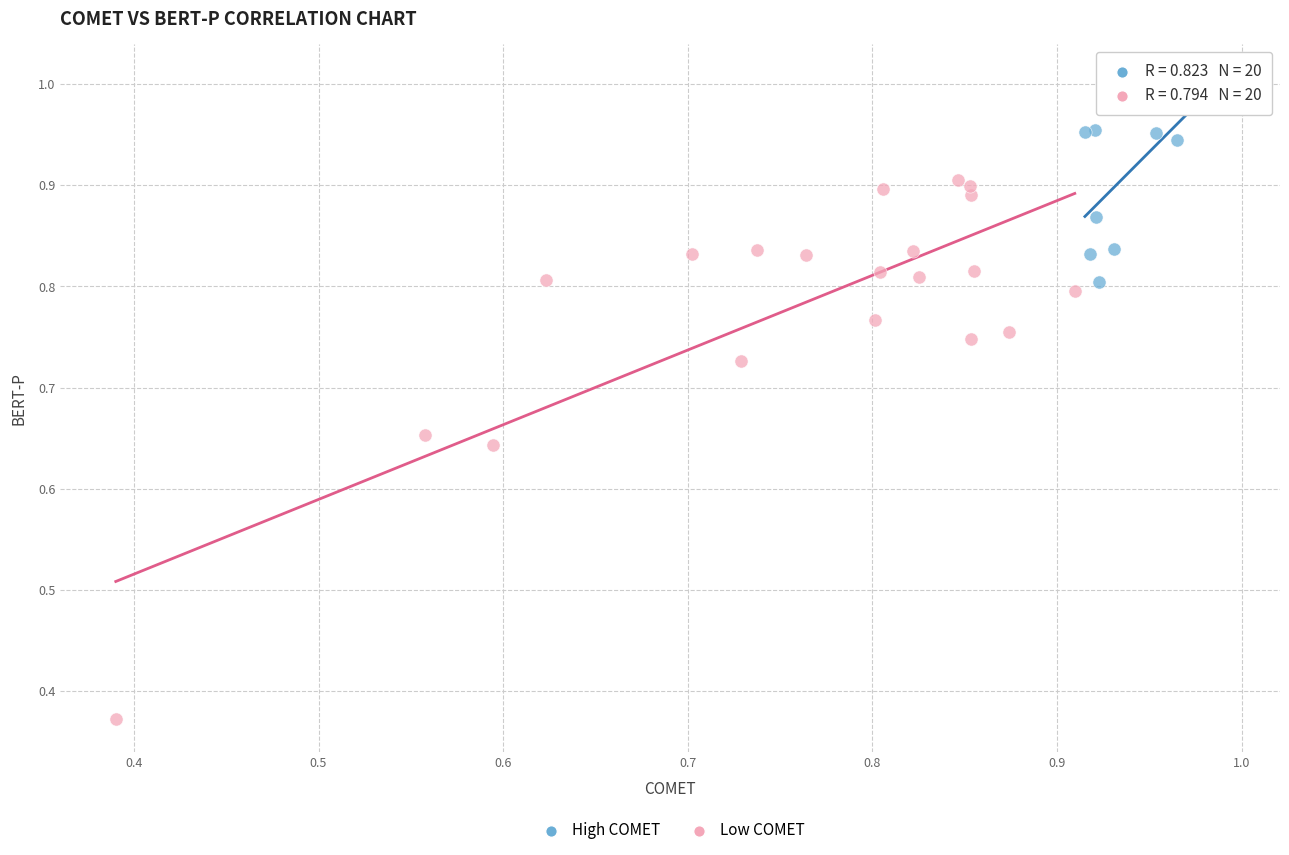

Which series reaches the maximum Y coordinate?

High COMET